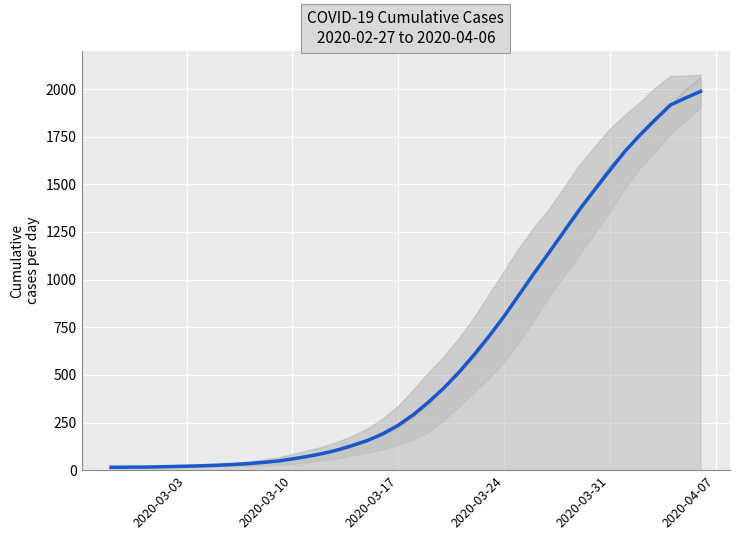

Reading left to right, list all the values displayed in this chart.

15.0	15.8	16.2	17.4	19.0	20.8	23.0	25.8	29.4	34.0	40.2	47.6	59.0	72.0	87.4	106.4	130.2	156.8	191.6	235.6	291.4	356.8	429.6	512.0	604.0	702.4	807.0	920.8	1034.8	1144.4	1256.6	1368.8	1471.8	1573.8	1673.2	1759.4	1838.8	1916.0	1952.8	1987.7